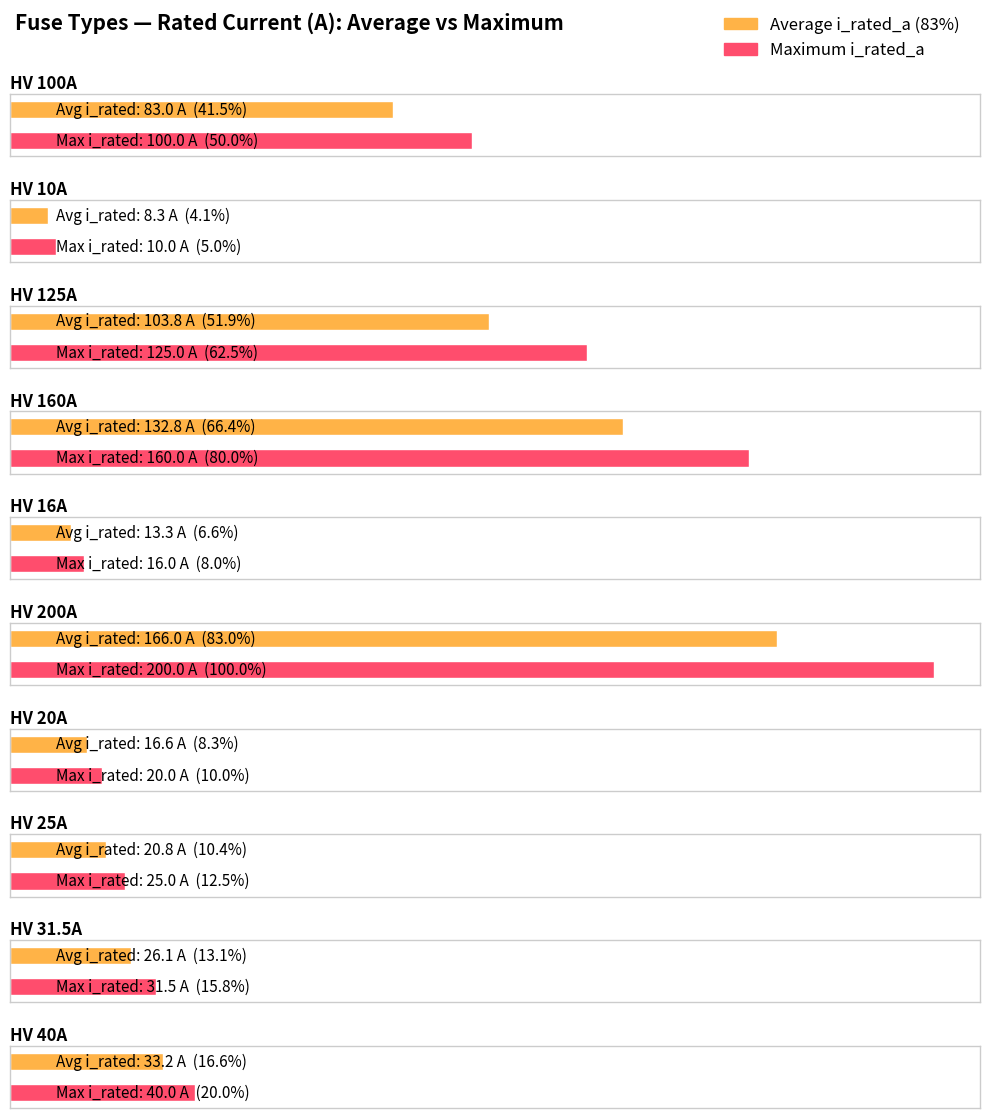

Are the bars grouped side by side (vs. stacked)?

No